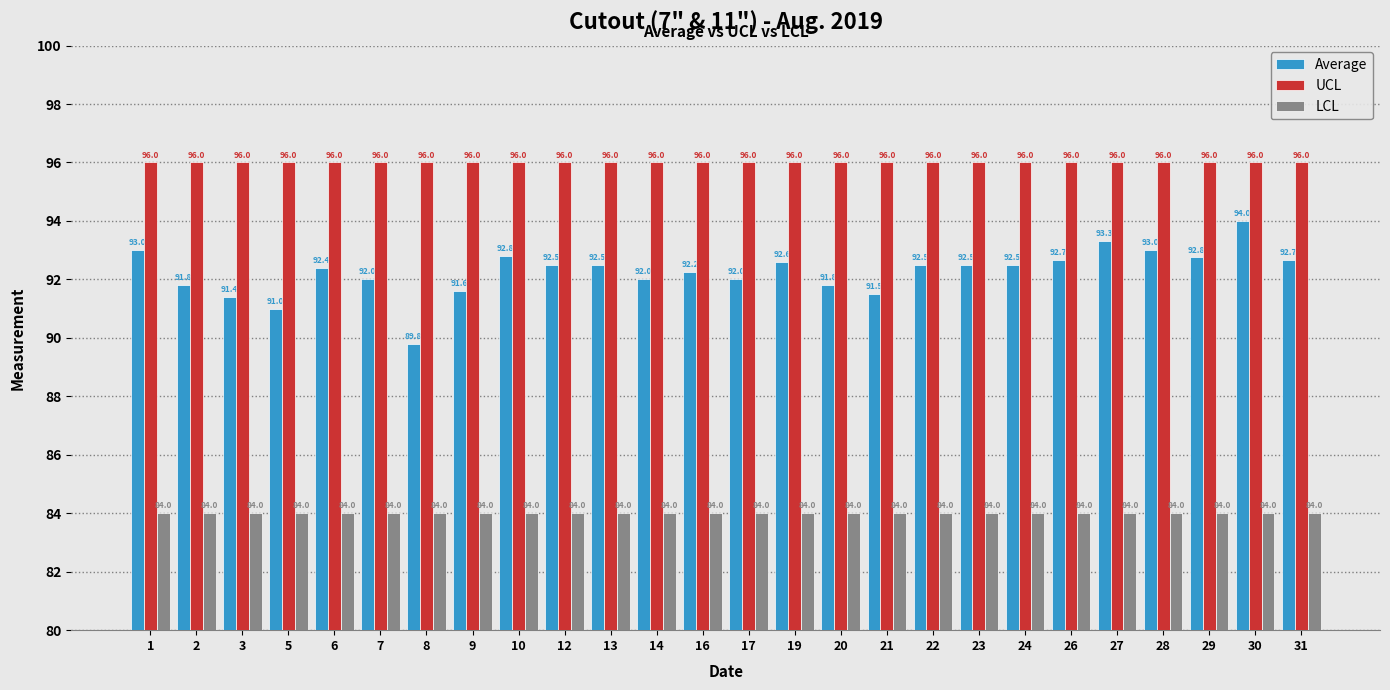

What is the minimum value shown in the chart?

84.0